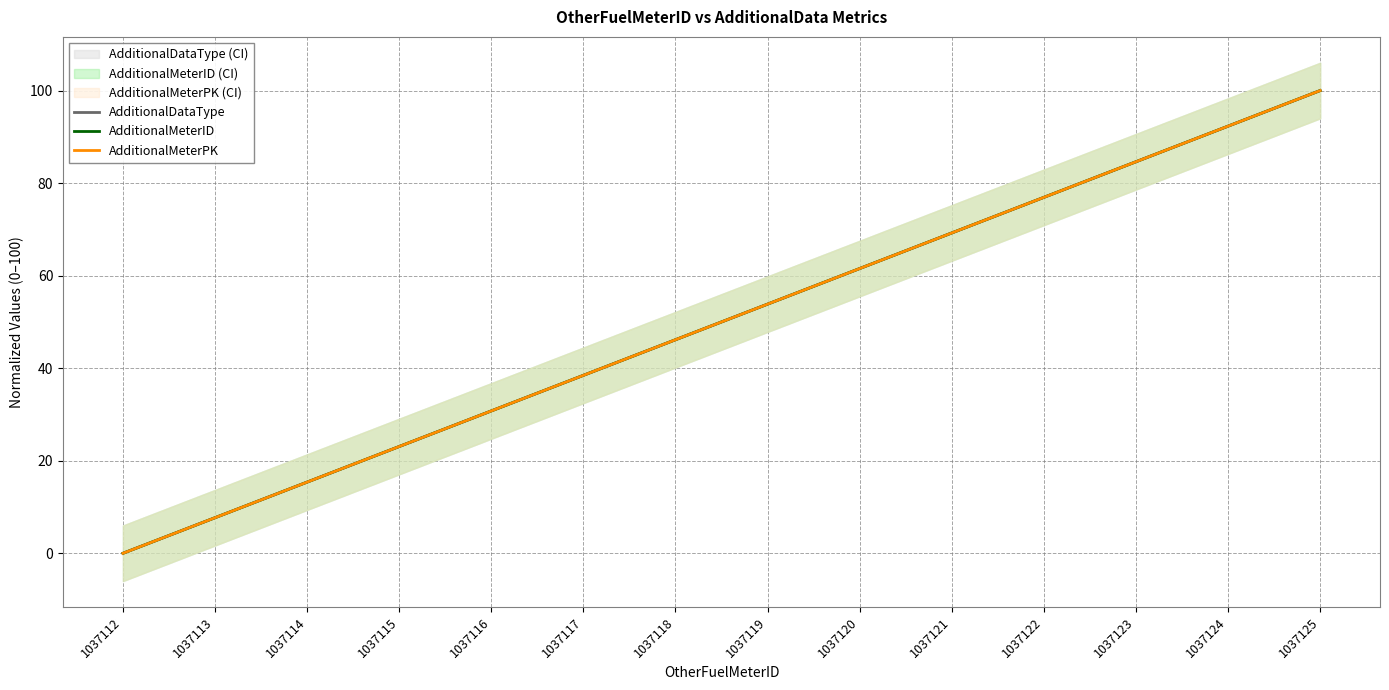

Count the number of categories in the chart.

14